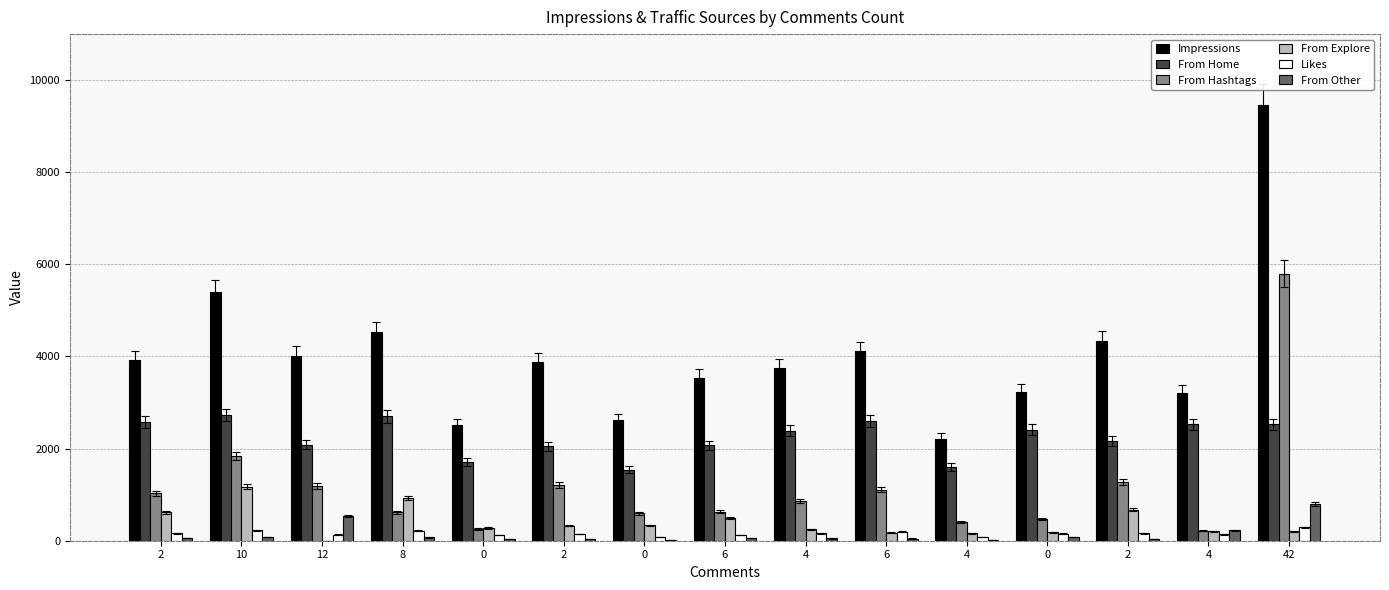

Count the number of categories in the chart.

15